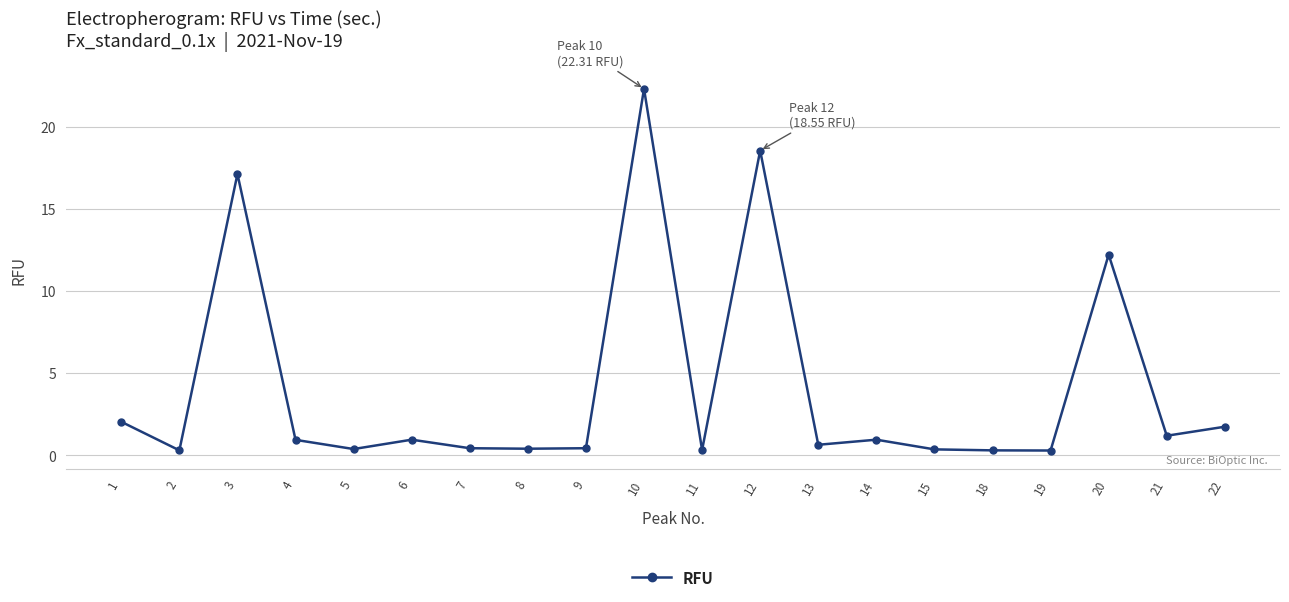

What is the value of the 1st point from the left?

2.0